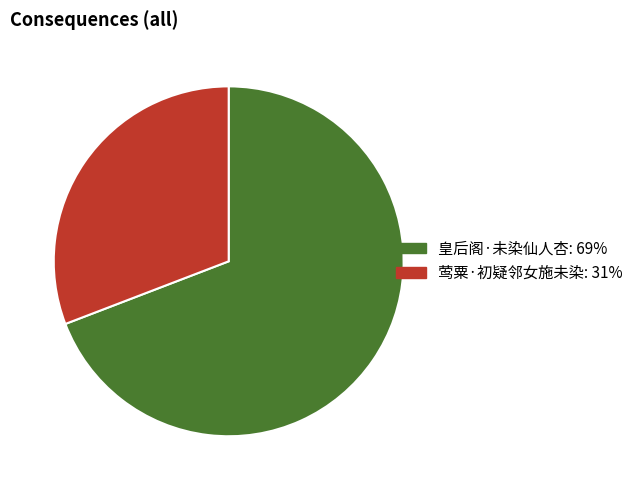

Which has a higher value, 皇后阁·未染仙人杏 or 莺粟·初疑邻女施未染?

皇后阁·未染仙人杏